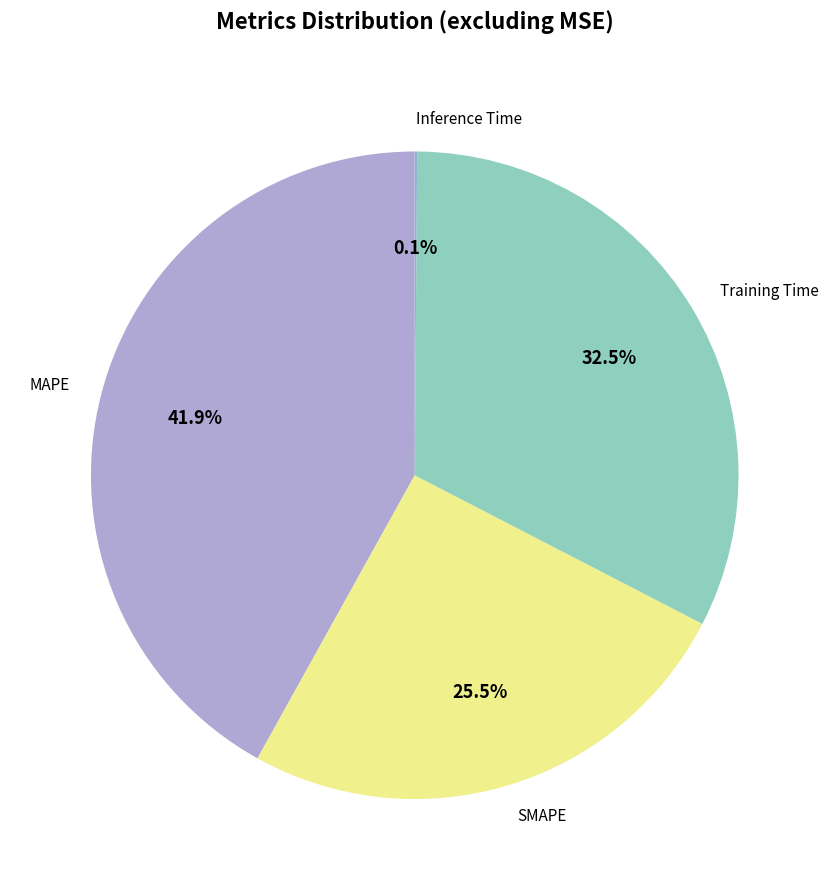

Does SMAPE represent more than half of the total?

No